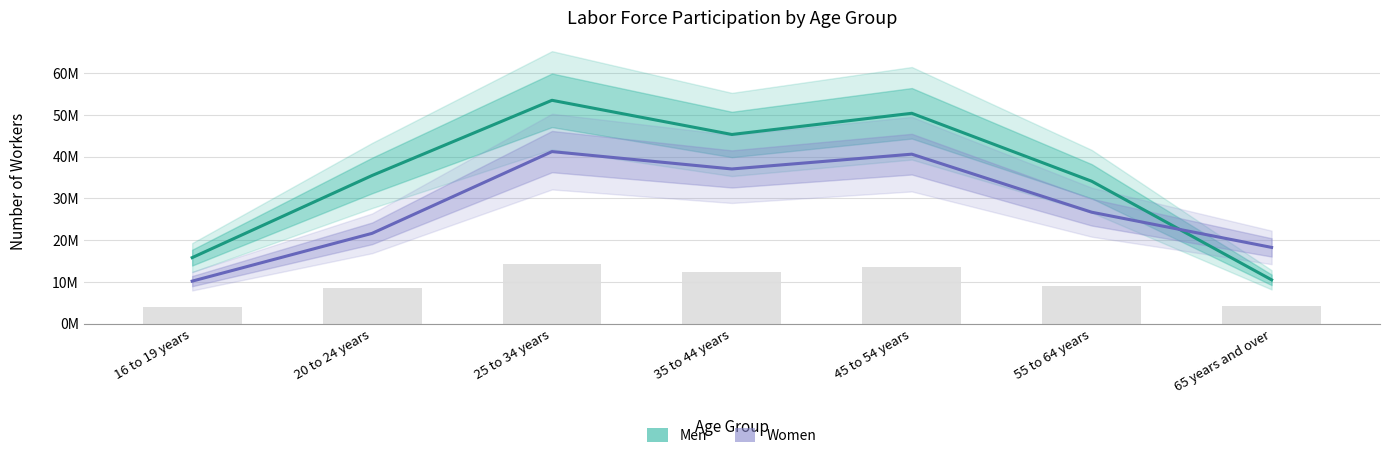

At which label does Men reach its minimum?

65 years and over